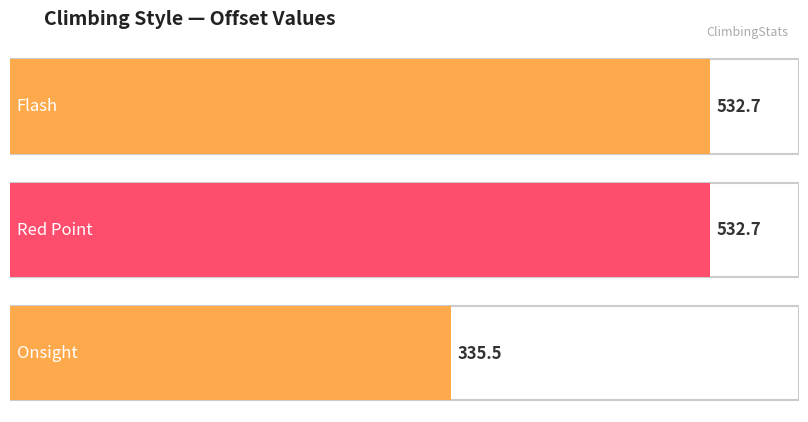

What is the average value?

467.0